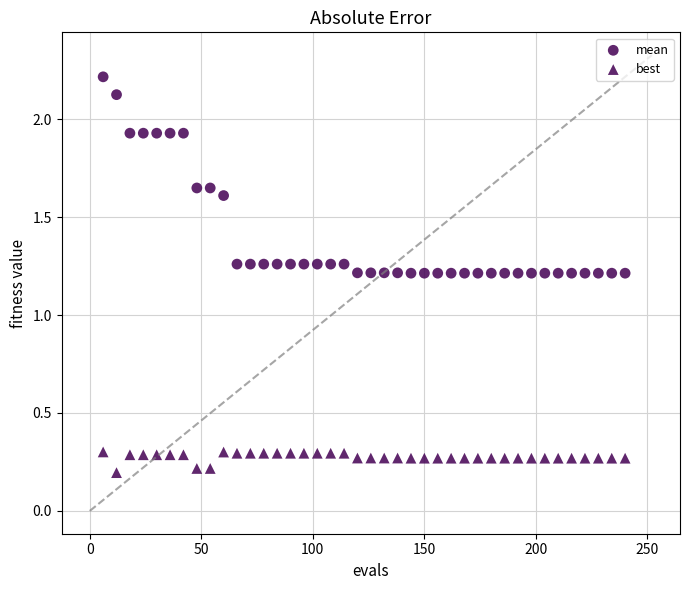

Count the number of points in this scatter plot.

80